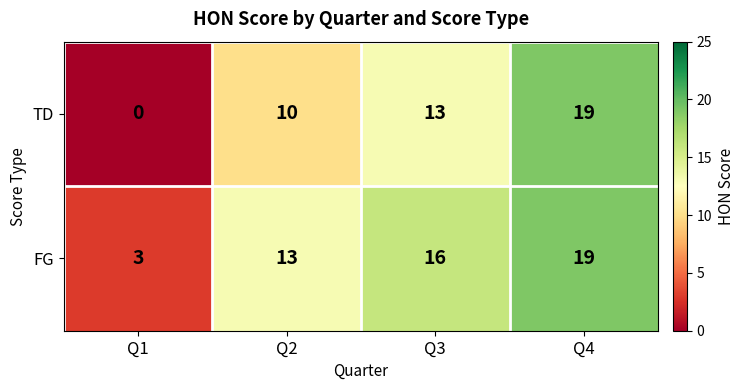

Count the TD values in the range 10 to 19.

3